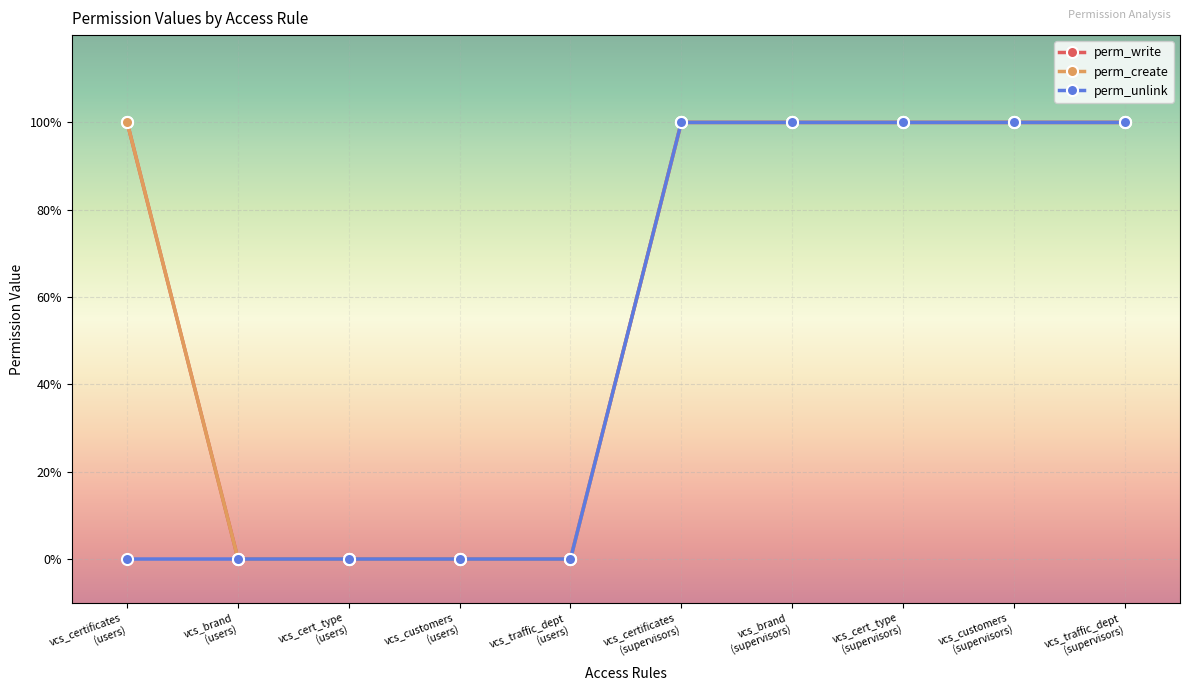

True or false: perm_write and perm_create intersect in this chart.

False